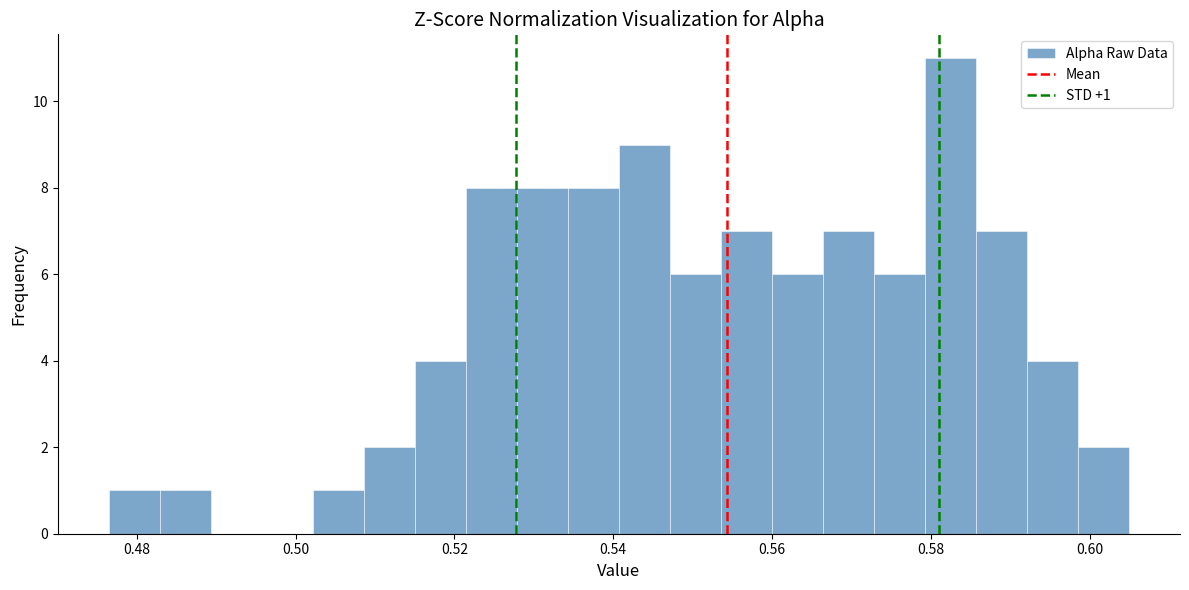

Read against the x-axis, roughly where is the centre of the tallest bar?

0.582